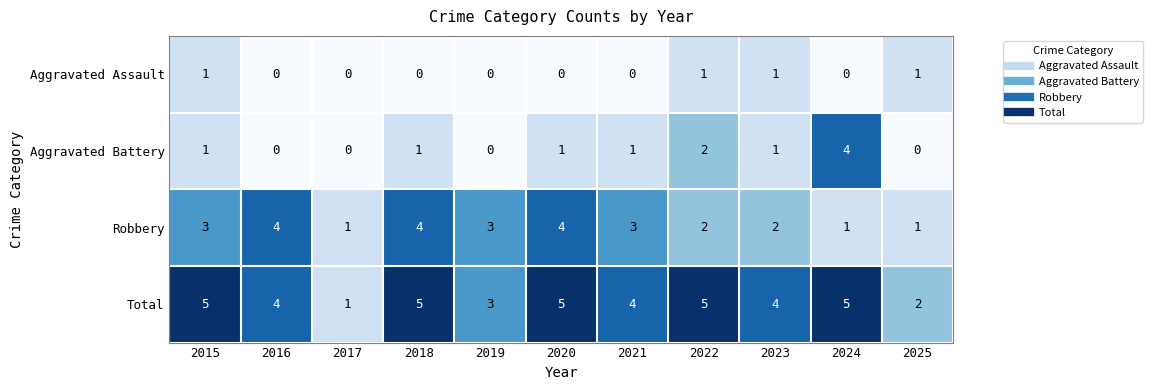

How many positive values does the Aggravated Battery series have?

7